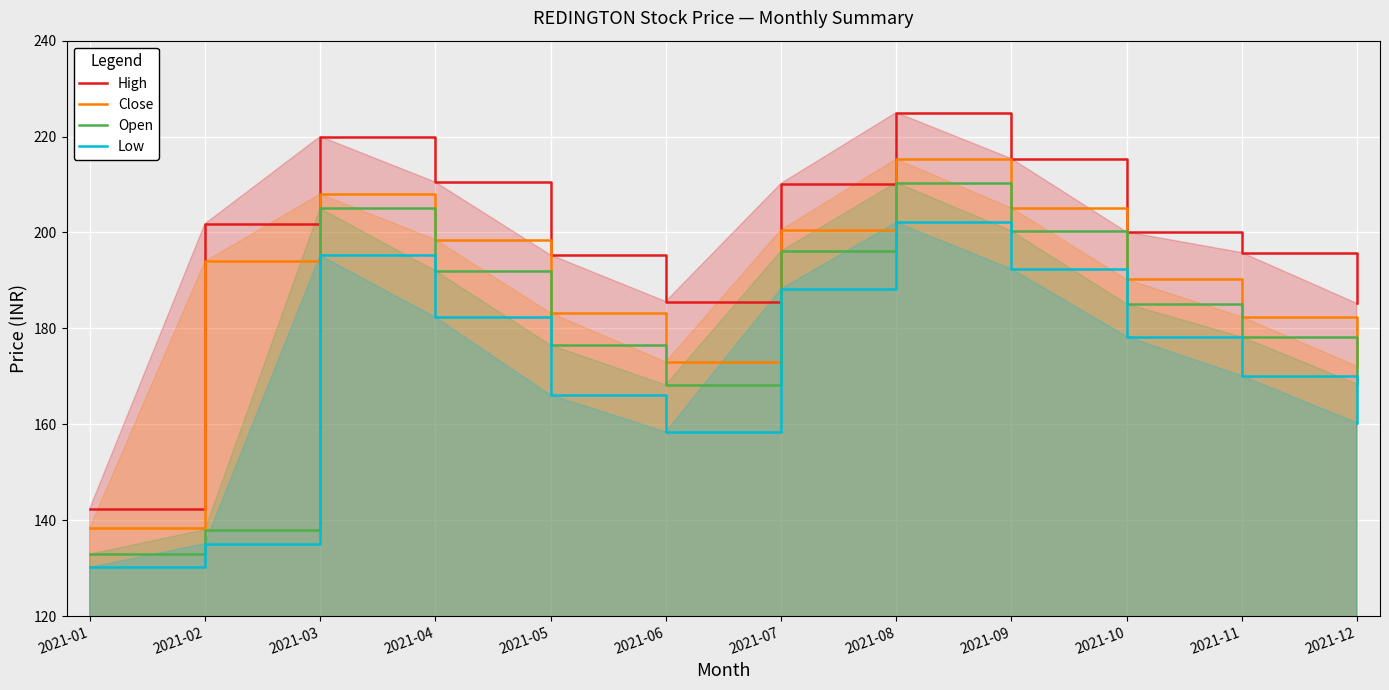

What is the difference between the second highest and minimum values in the Low series?

65.0